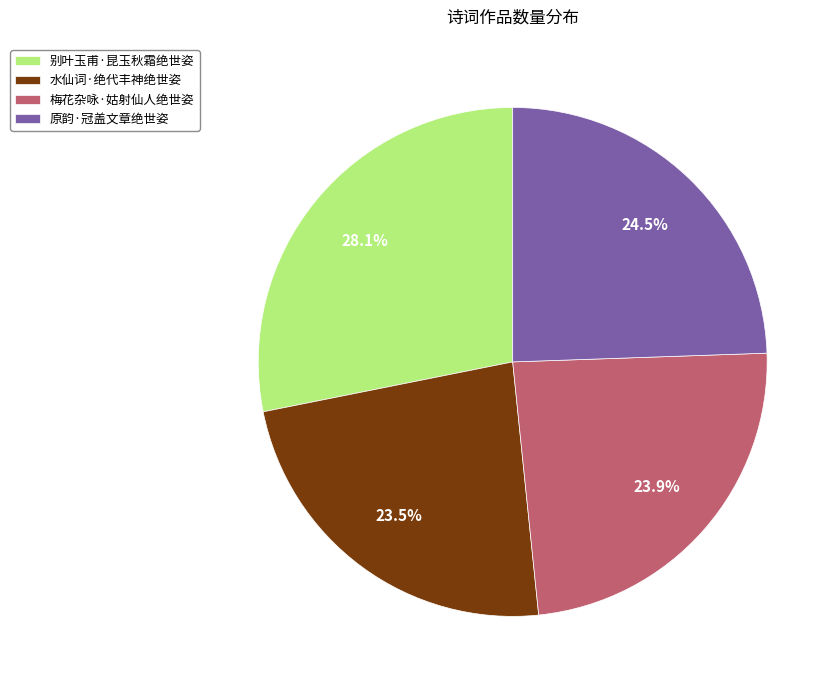

Do 梅花杂咏·姑射仙人绝世姿 and 原韵·冠盖文章绝世姿 together represent more than half of the pie?

No